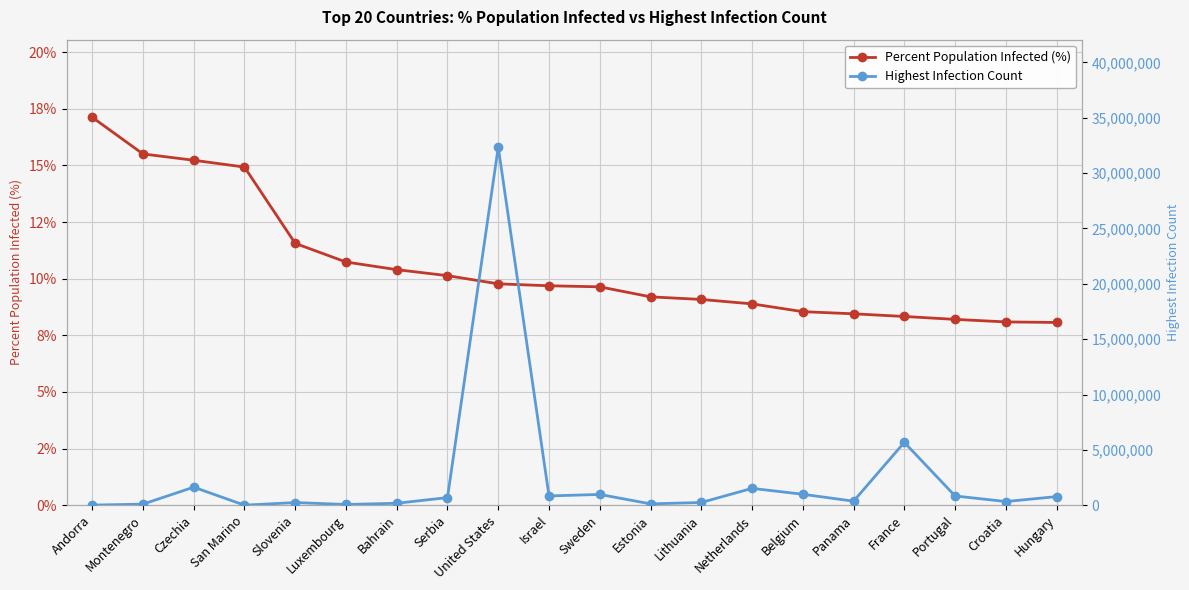

What is the label of the 4th point from the right?

France